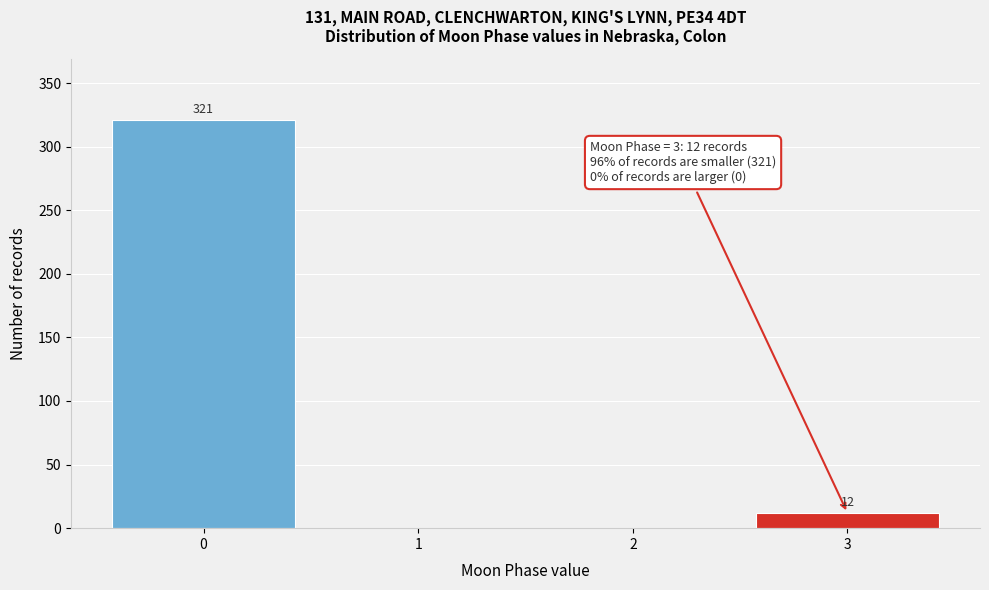

Over which range of the x-axis is the bar tallest?

-0.5 to 0.5